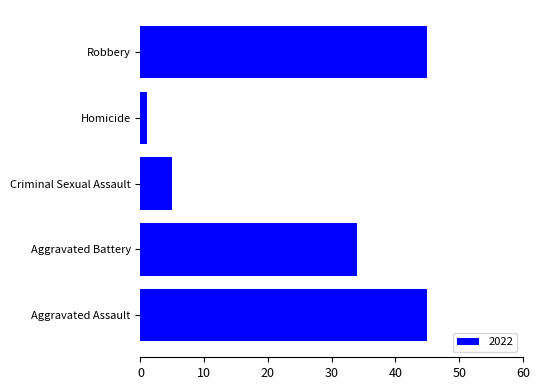

Which label corresponds to the smallest value in the chart?

Homicide